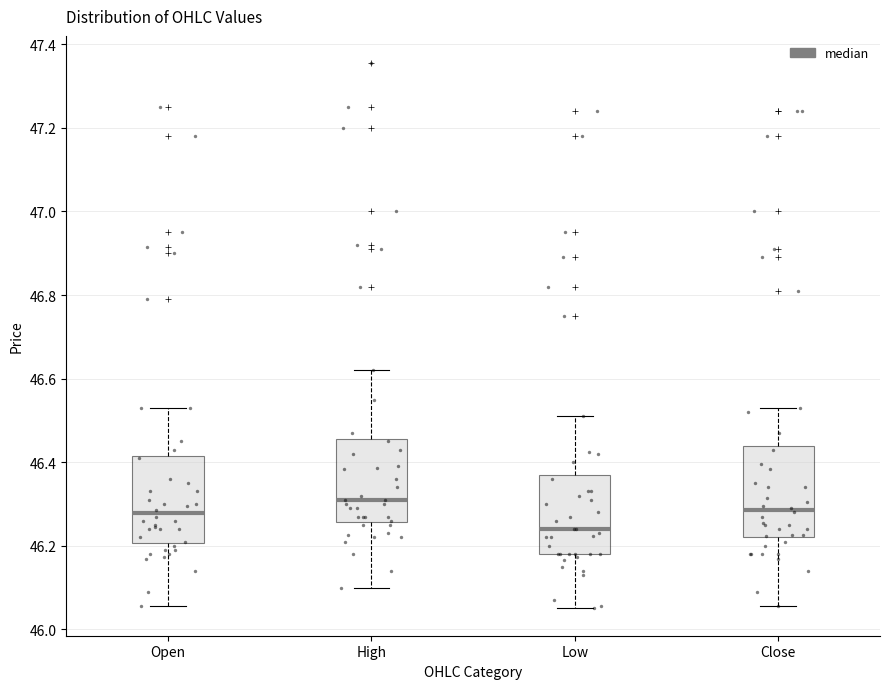

Which box has the lowest median line?

Low